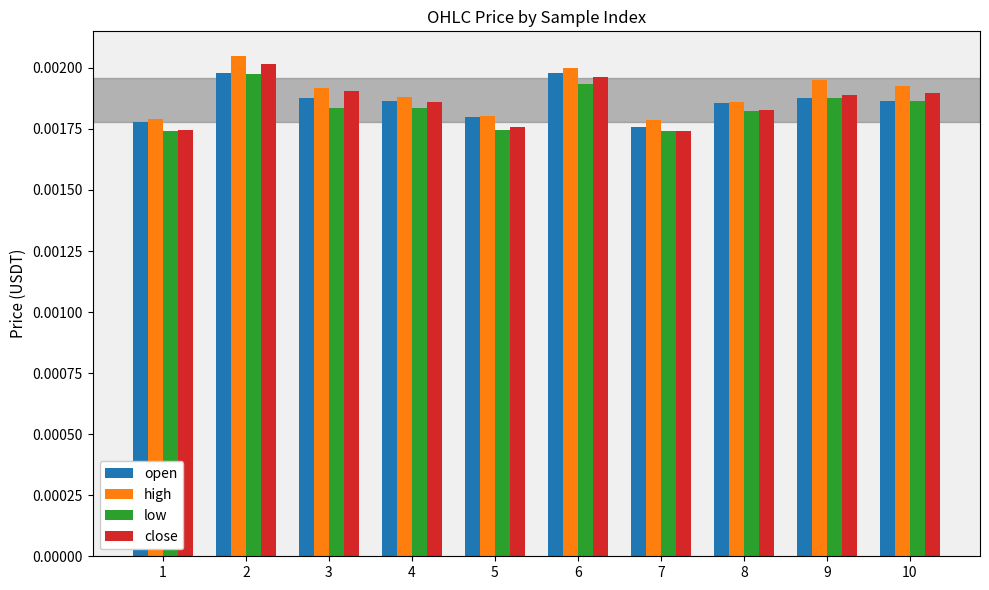

Which category has the highest value across all series?

2